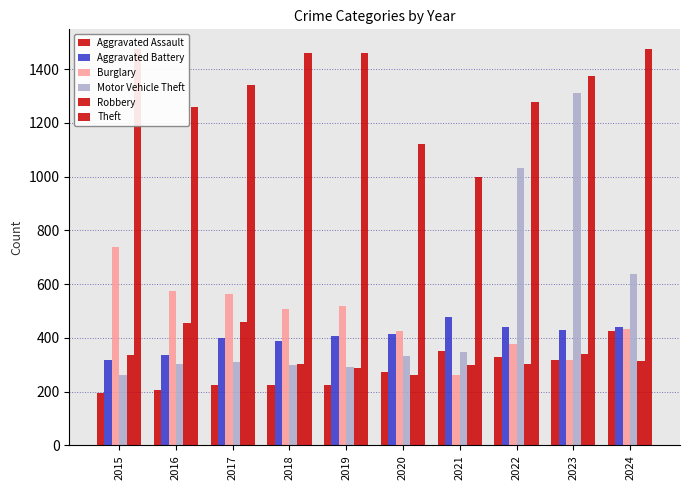

Where is Motor Vehicle Theft nearest to the value 786?

2024